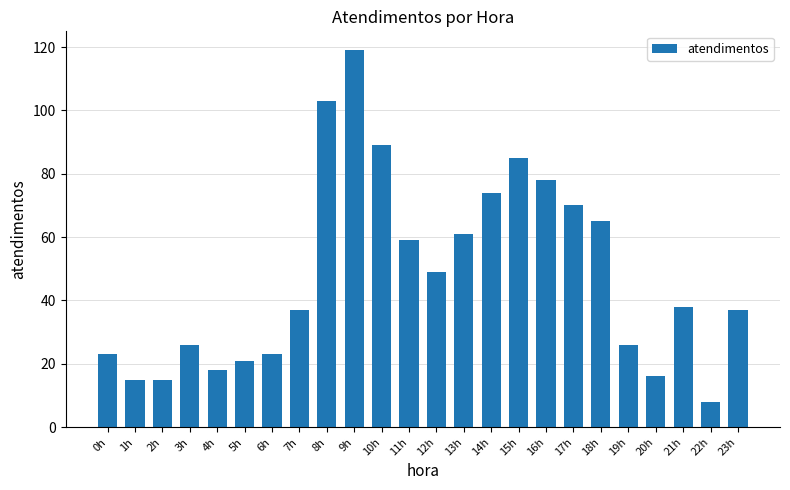

What is the change in value from 5h to 6h?

+2